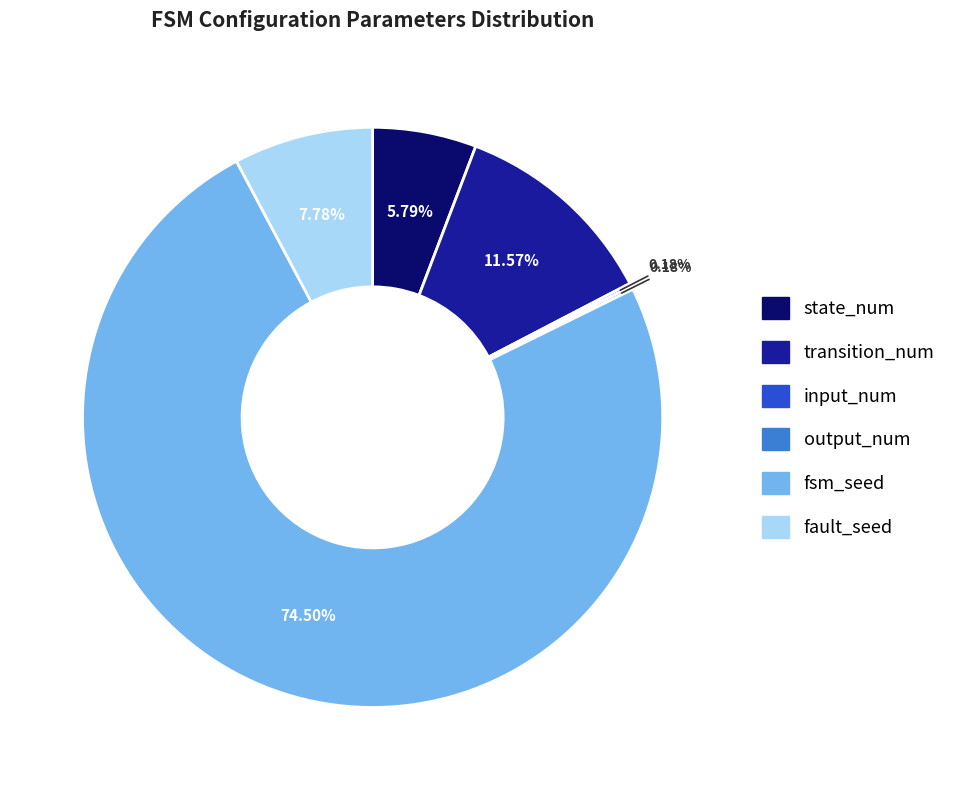

To the nearest percent, what portion does state_num represent?

6%